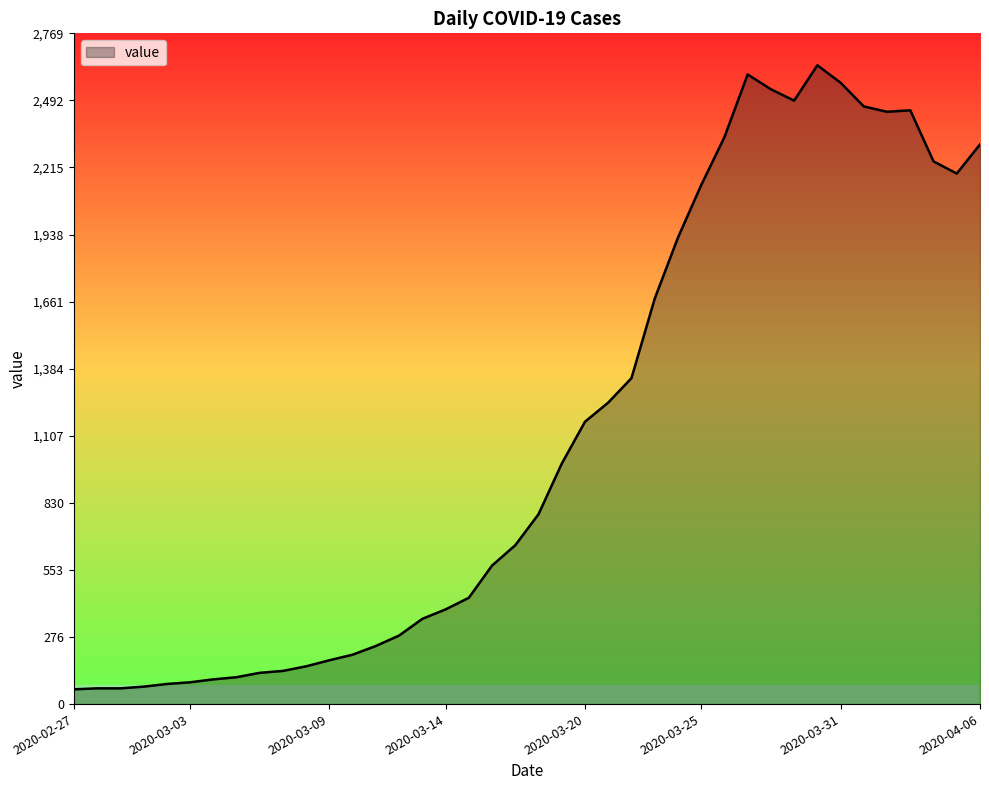

How many series are shown in this chart?

1